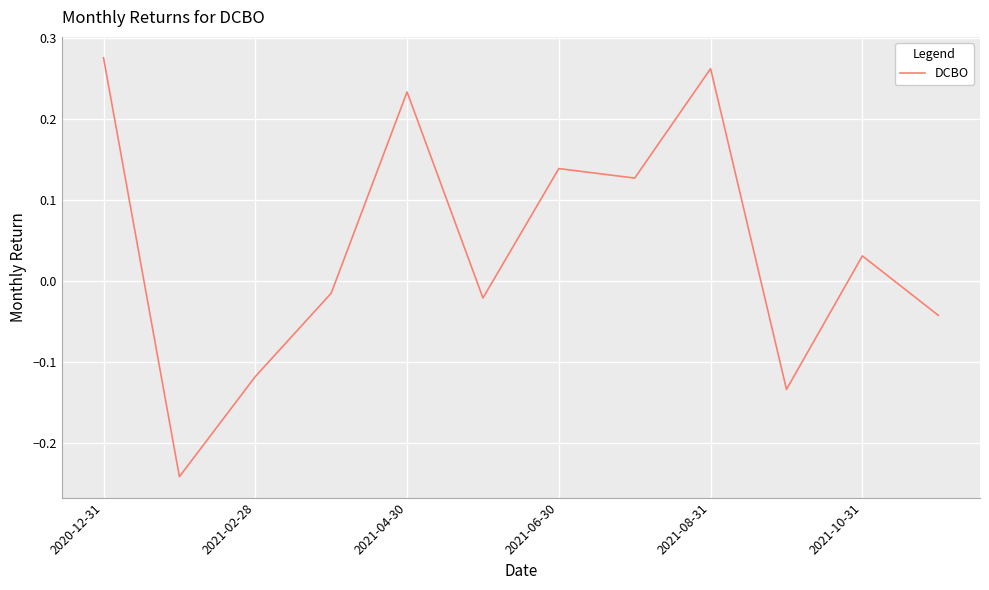

What is the difference between the maximum and minimum values?

0.5